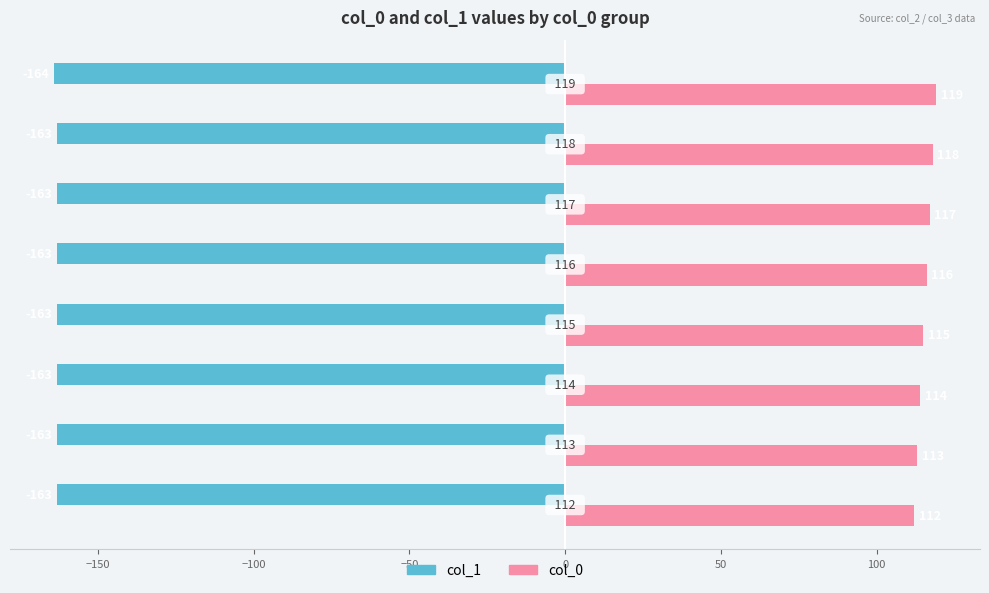

Which series has the largest range (max minus min)?

col_0